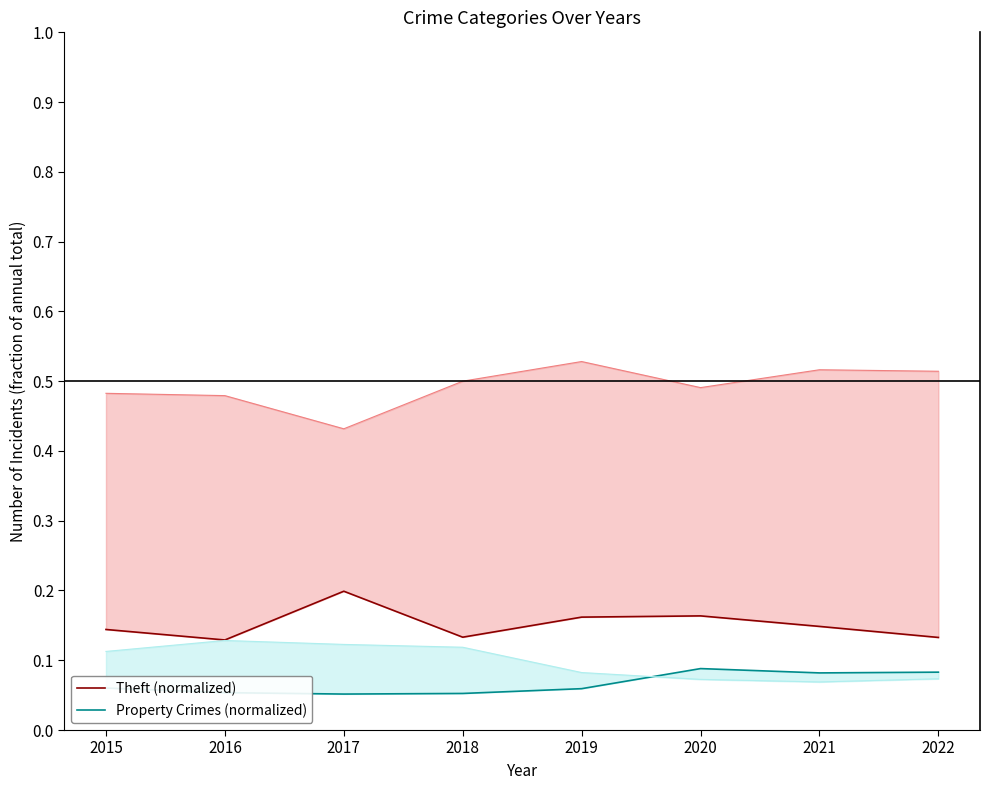

The value of Theft (normalized) at 2021 is 0.0. True or false?

False